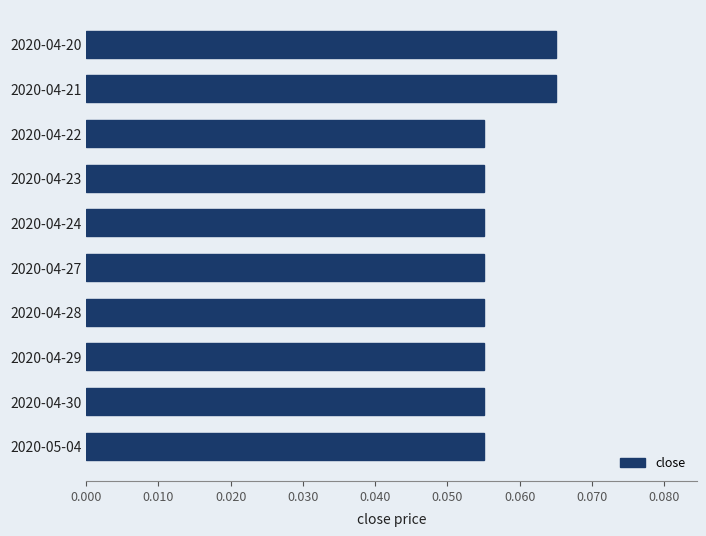

How many values are between 0 and 1?

10